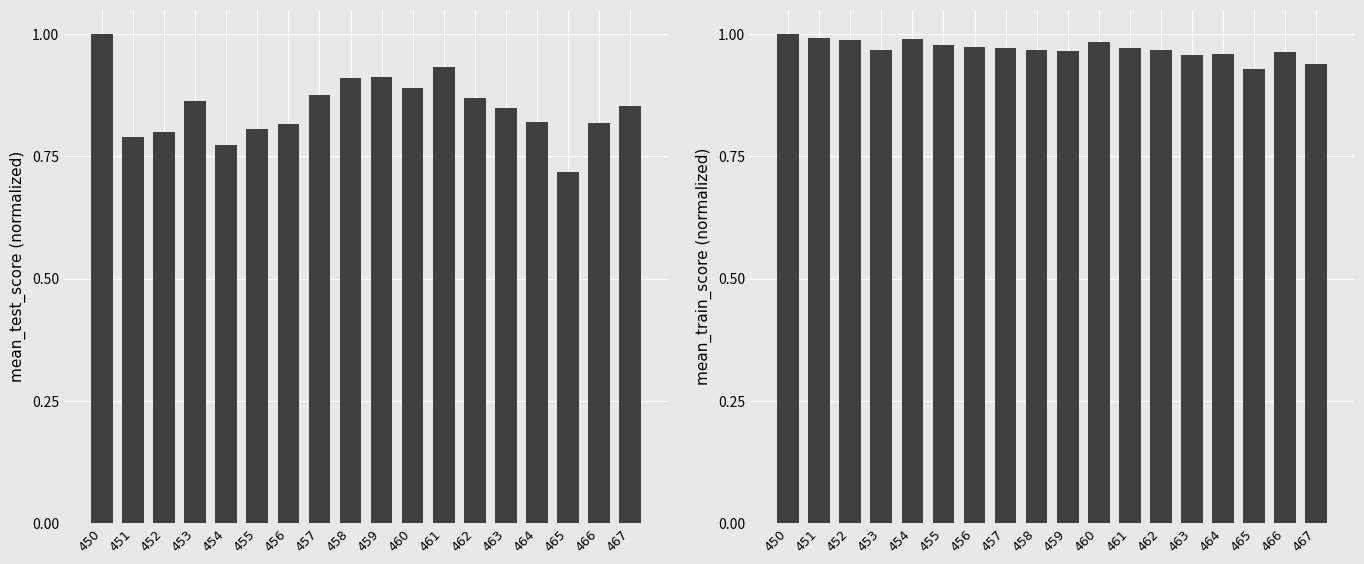

Count the number of categories in the chart.

18